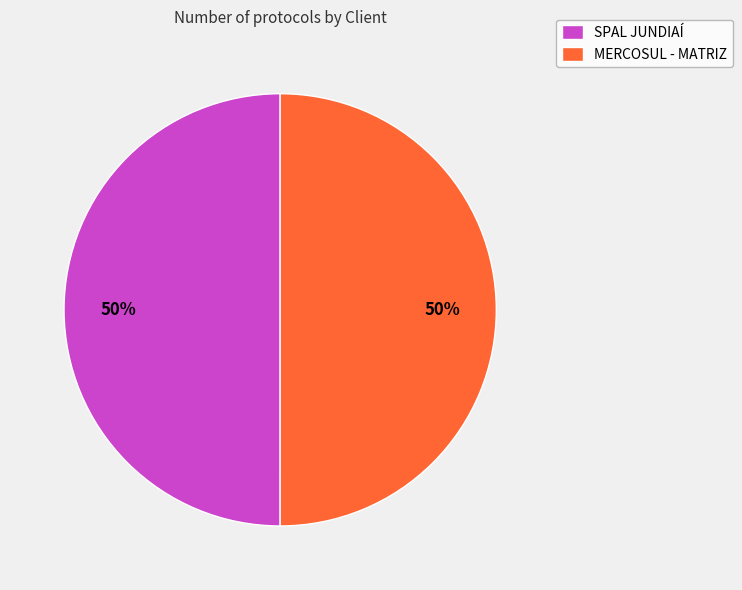

What is the ratio of the value at SPAL JUNDIAÍ to the value at MERCOSUL - MATRIZ?

1.0